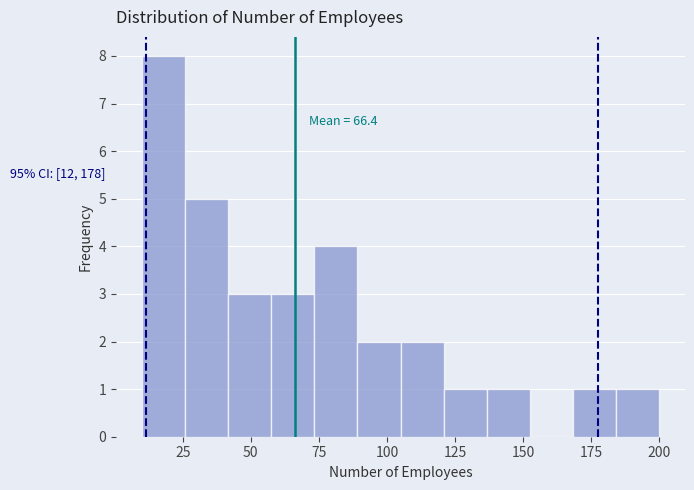

Around what value on the x-axis is the tallest bar? Give the approximate position of its centre, as read against the axis.

20